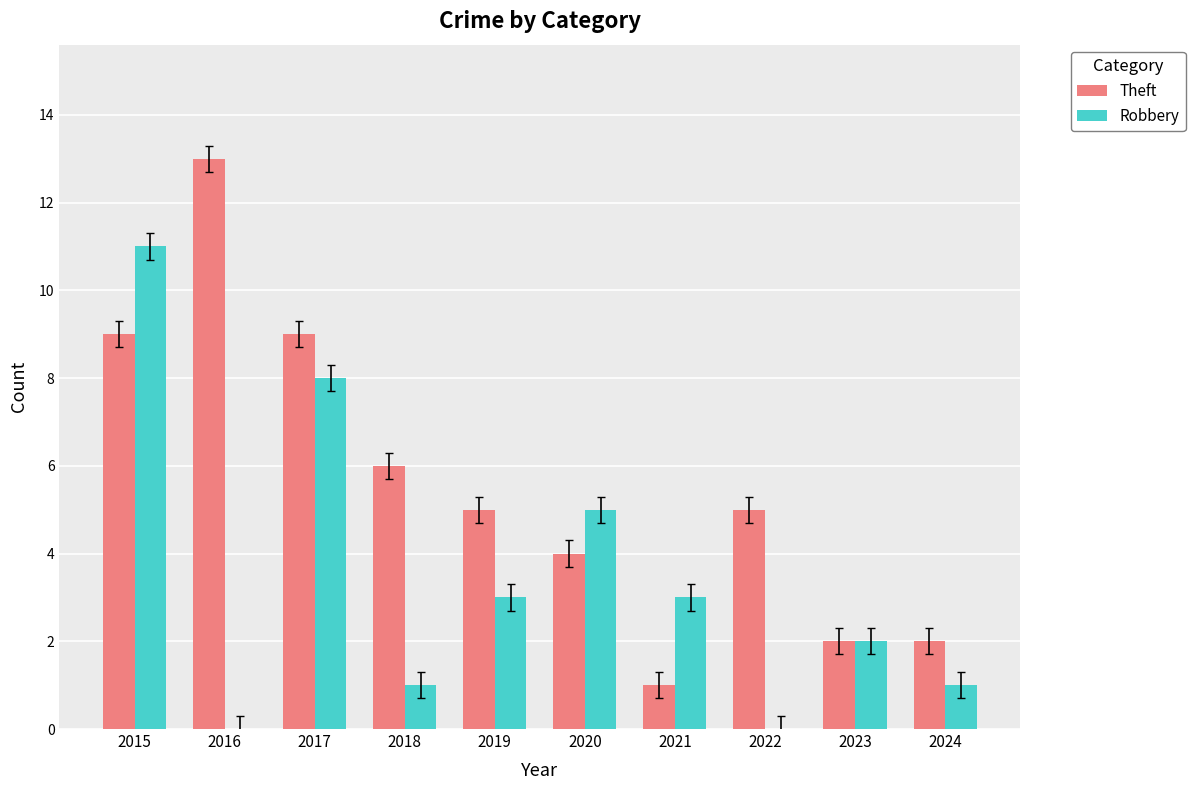

The Theft series shows 1 at 2021. True or false?

True